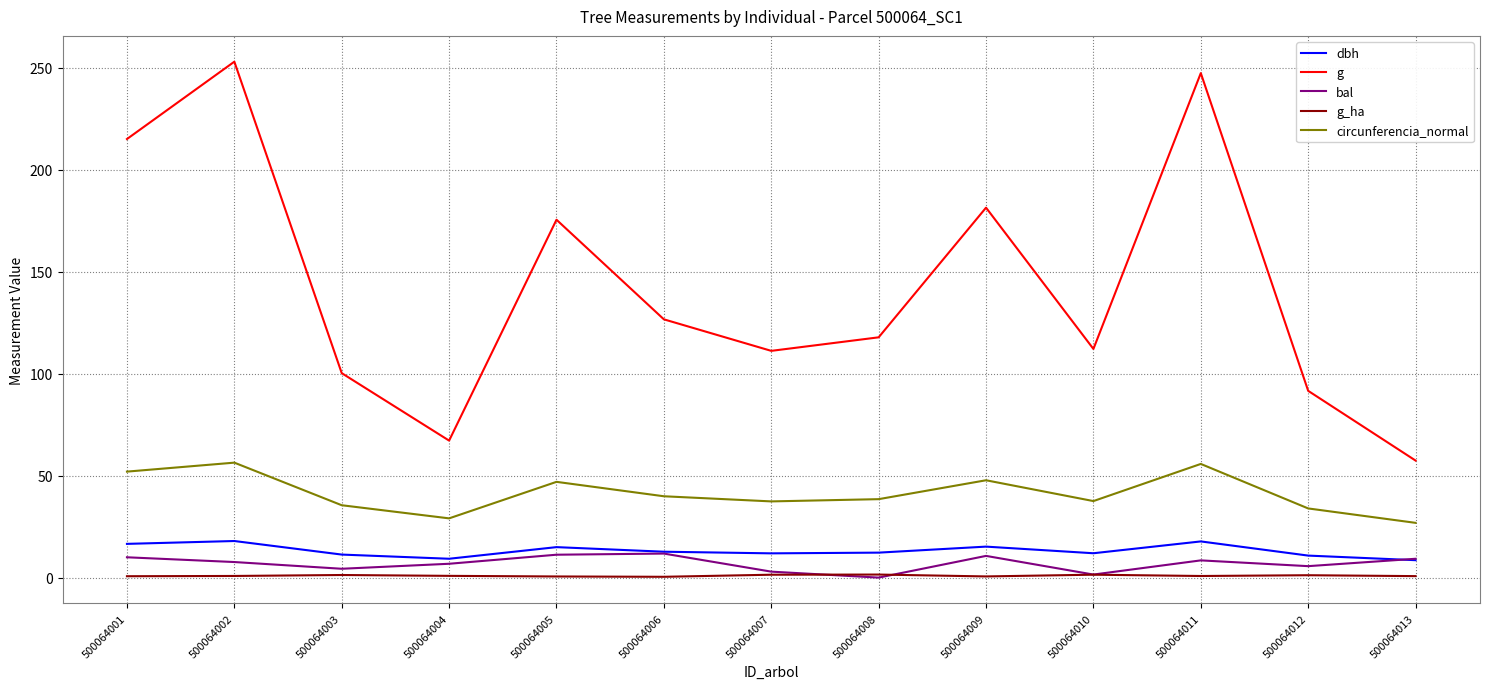

How many series are shown in this chart?

5